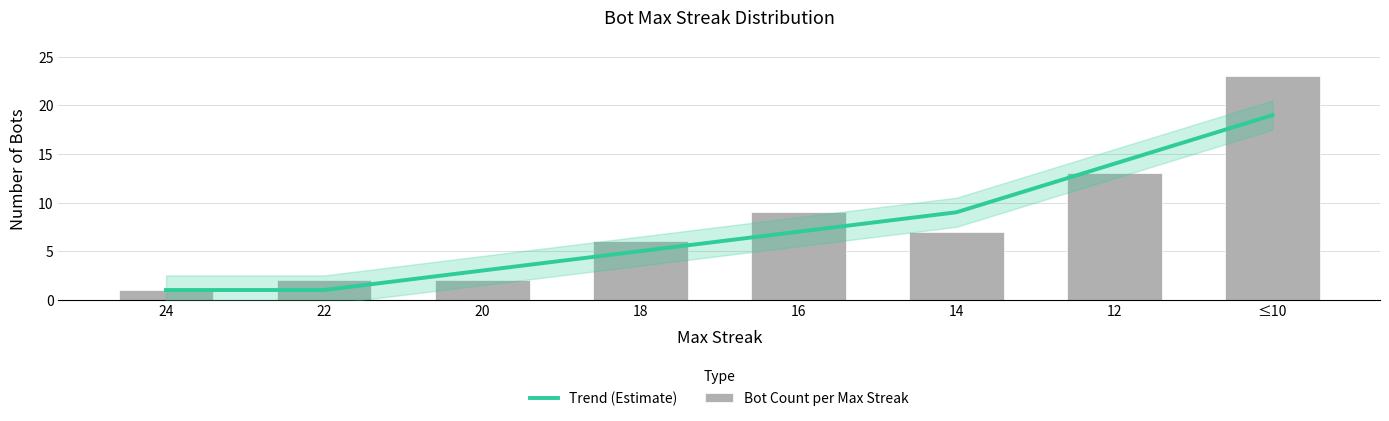

Is the value of Bot Count per Max Streak at 18 greater than the value of Trend (Estimate) at 18?

Yes